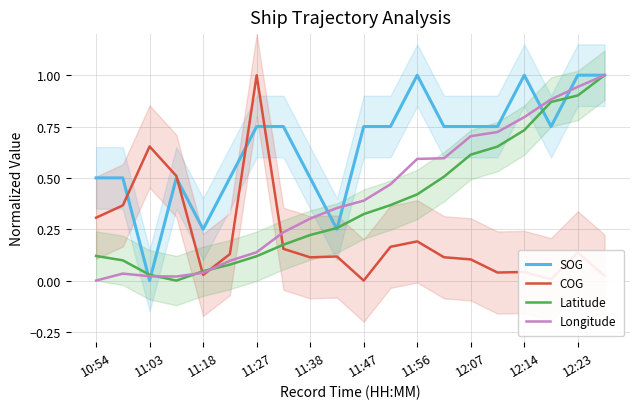

Does the chart display data point markers on the line(s)?

No